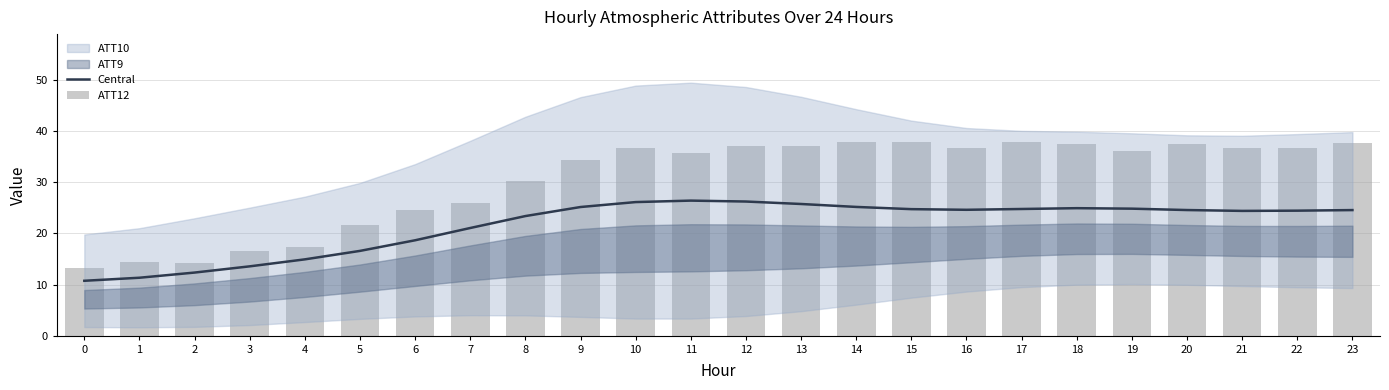

At how many categories does at least one series exceed 28?

16